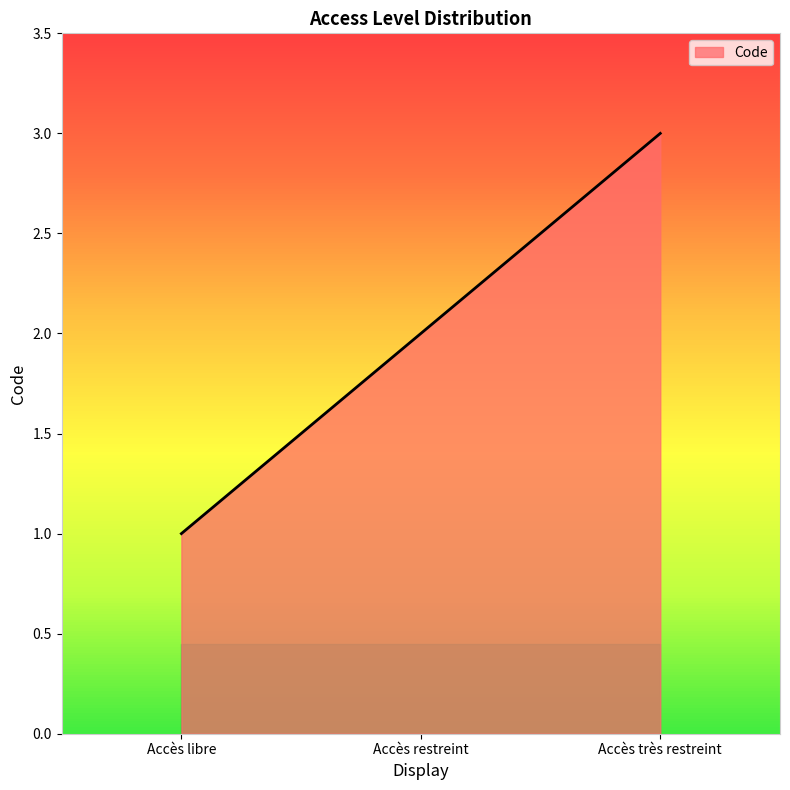

What is the ratio of the value at Accès libre to the value at Accès très restreint?

0.3